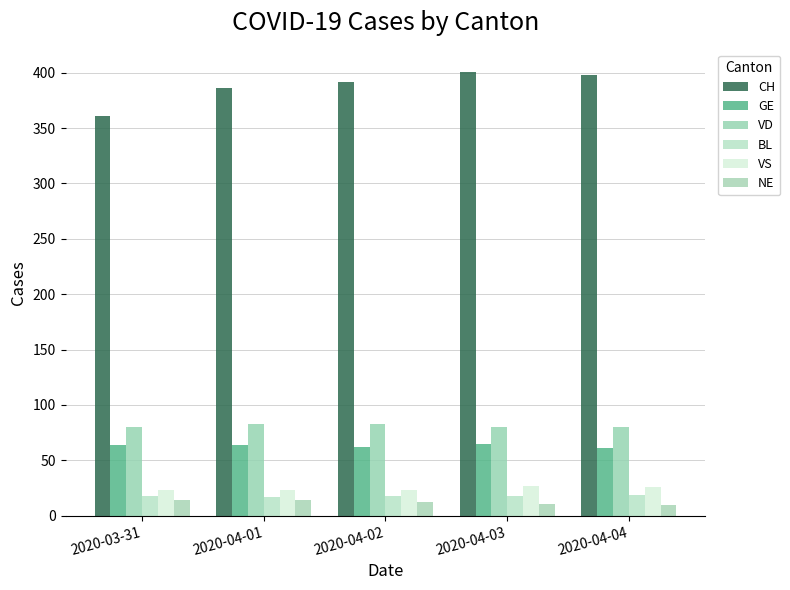

Reading left to right, transcribe all the data shown in this chart.

CH: 361	386	392	401	398
GE: 64	64	62	65	61
VD: 80	83	83	80	80
BL: 18	17	18	18	19
VS: 23	23	23	27	26
NE: 14	14	12	11	10